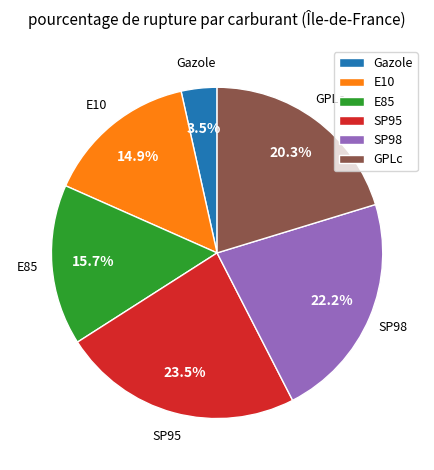

Is it true that E85 is 16% of the pie?

True